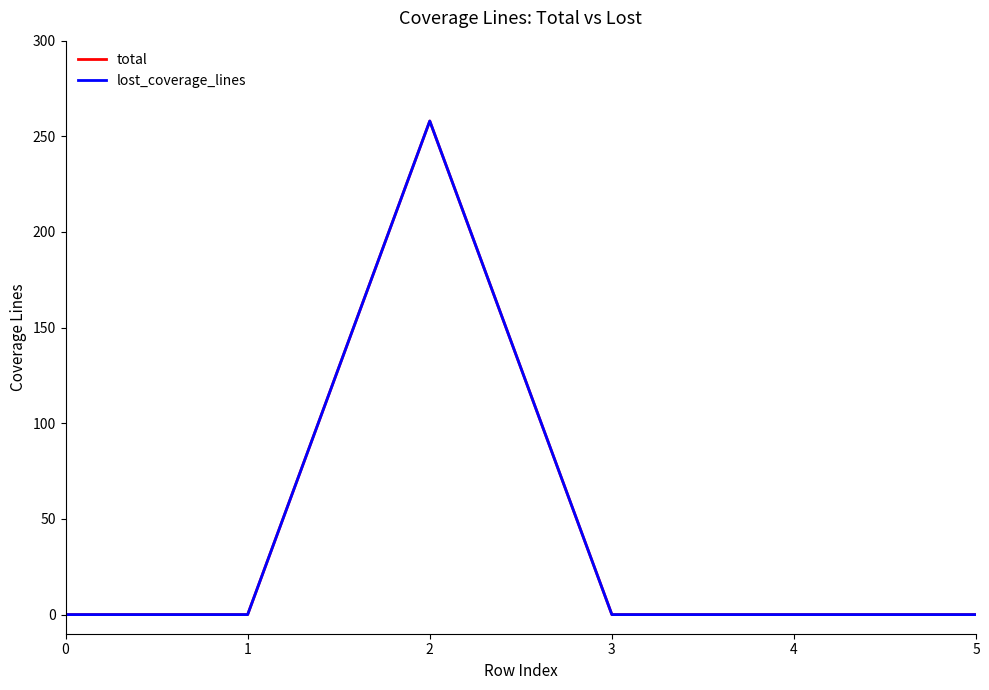

True or false: total and lost_coverage_lines cross at least once.

False